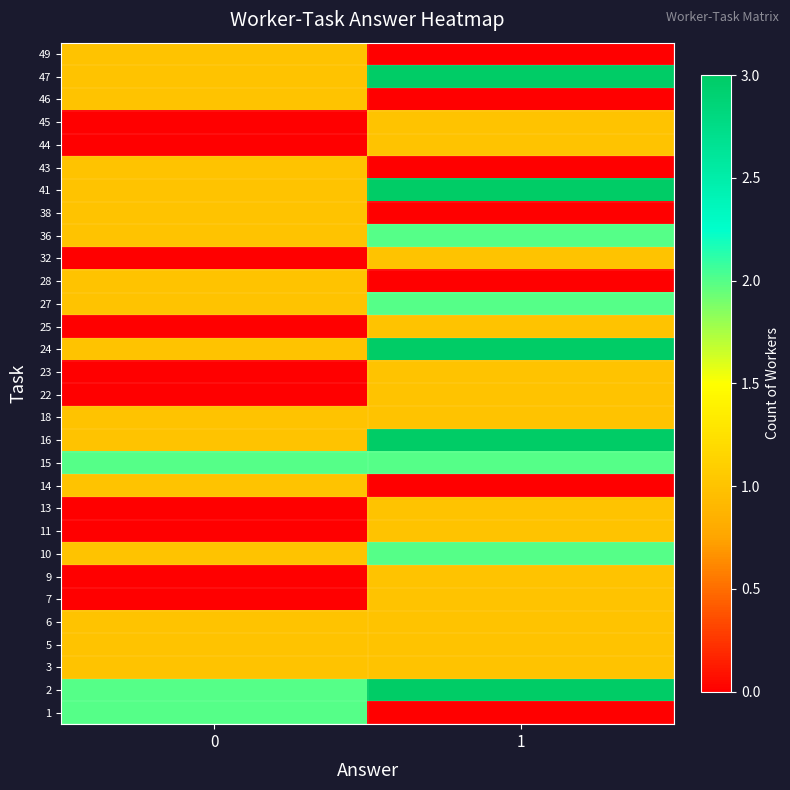

Which label corresponds to the smallest value in the chart?

1